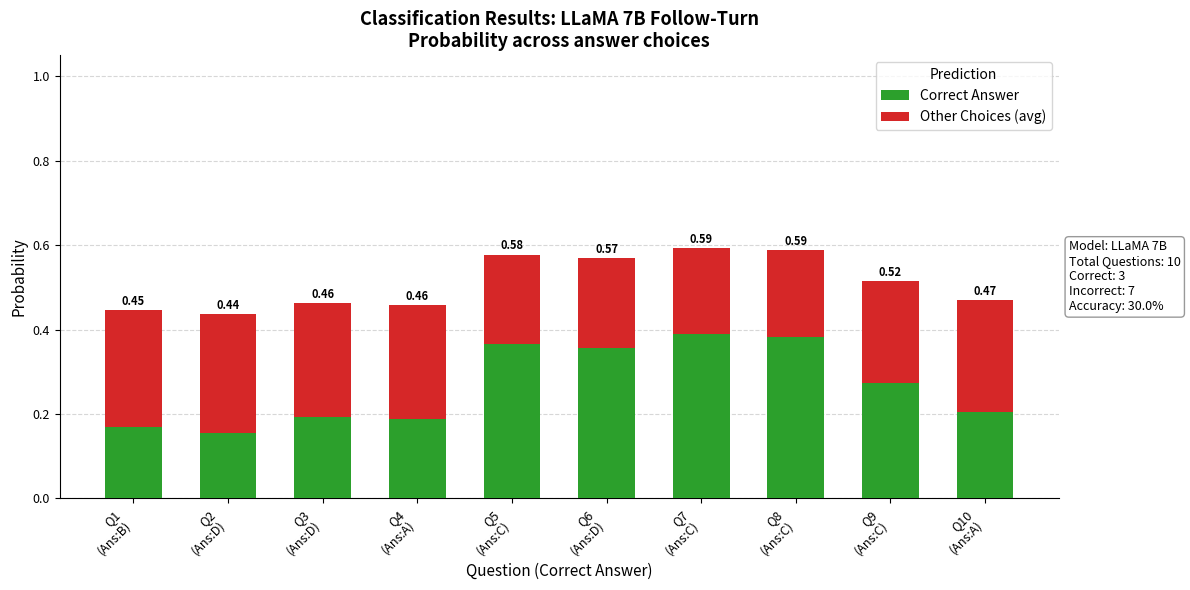

Does the chart contain any negative values?

No